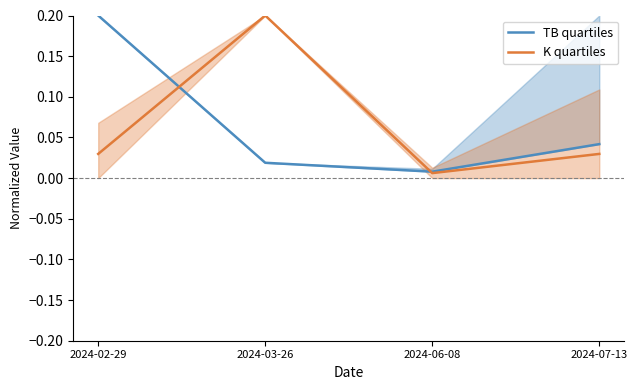

True or false: TB quartiles has more than 2 points higher than both neighbors.

False